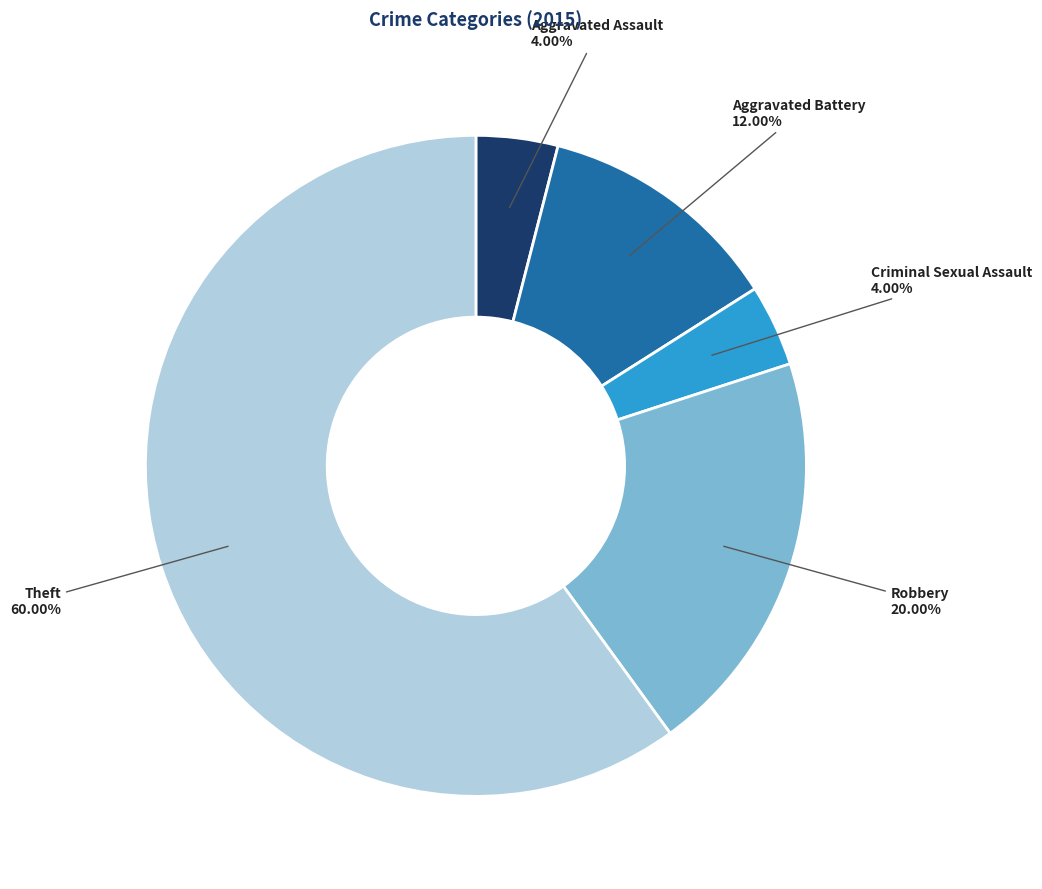

Is the sum of Theft and Criminal Sexual Assault greater than half?

Yes